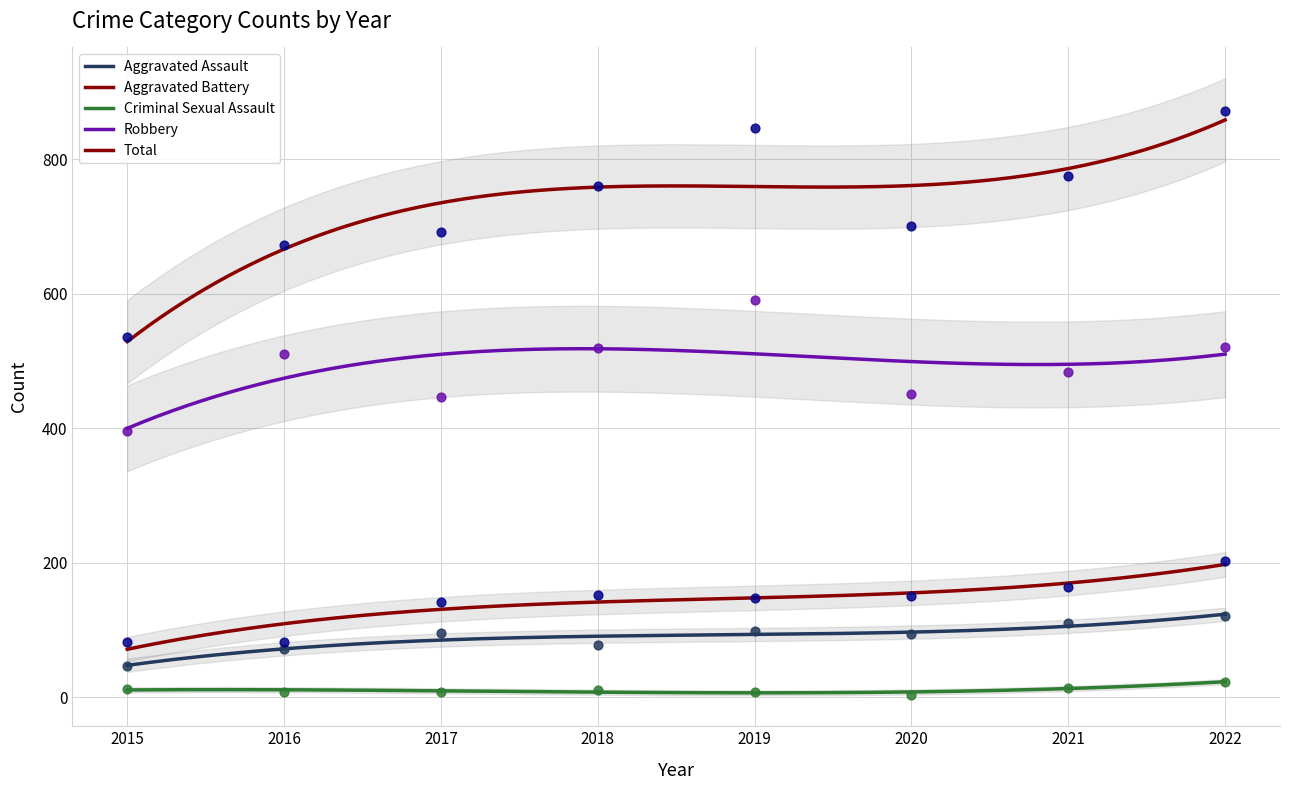

Which series contains the highest Y value?

Total